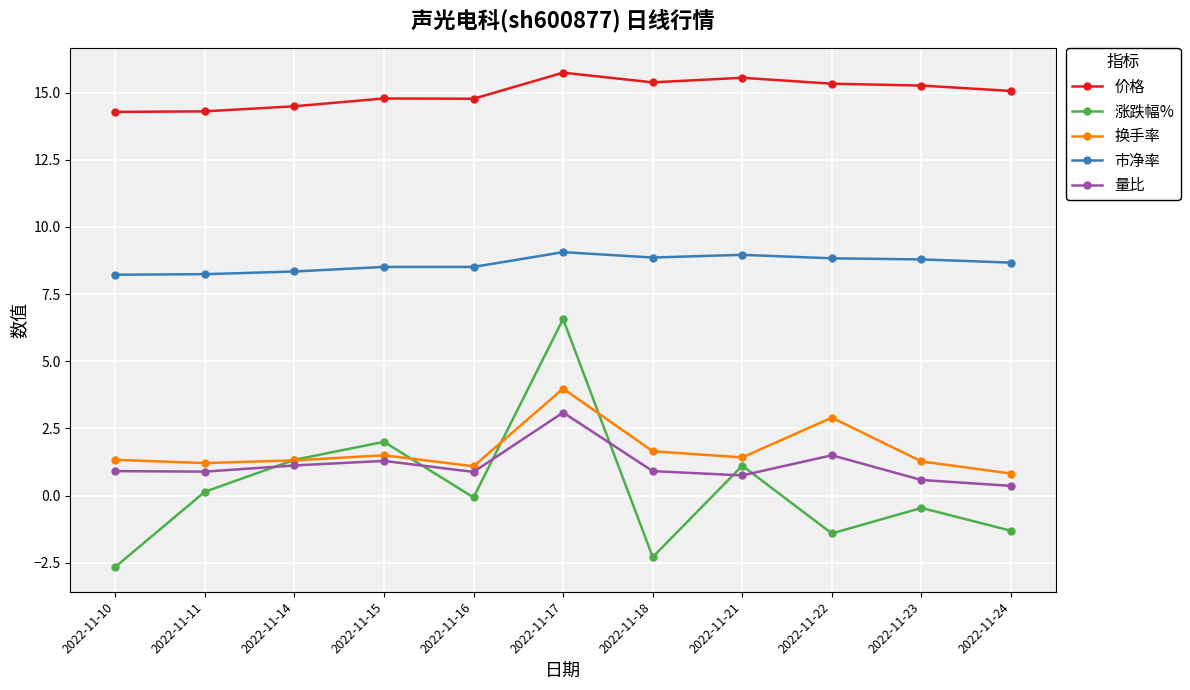

What is the maximum value for 涨跌幅%?

6.6